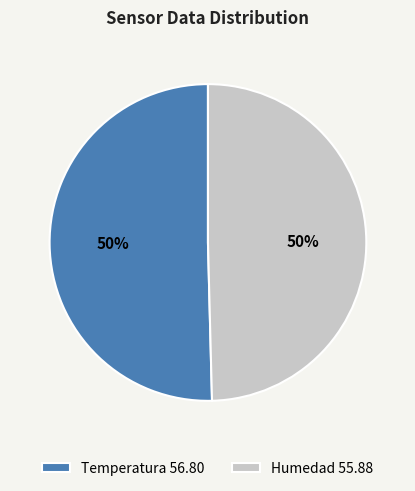

How many segments does this pie chart have?

2